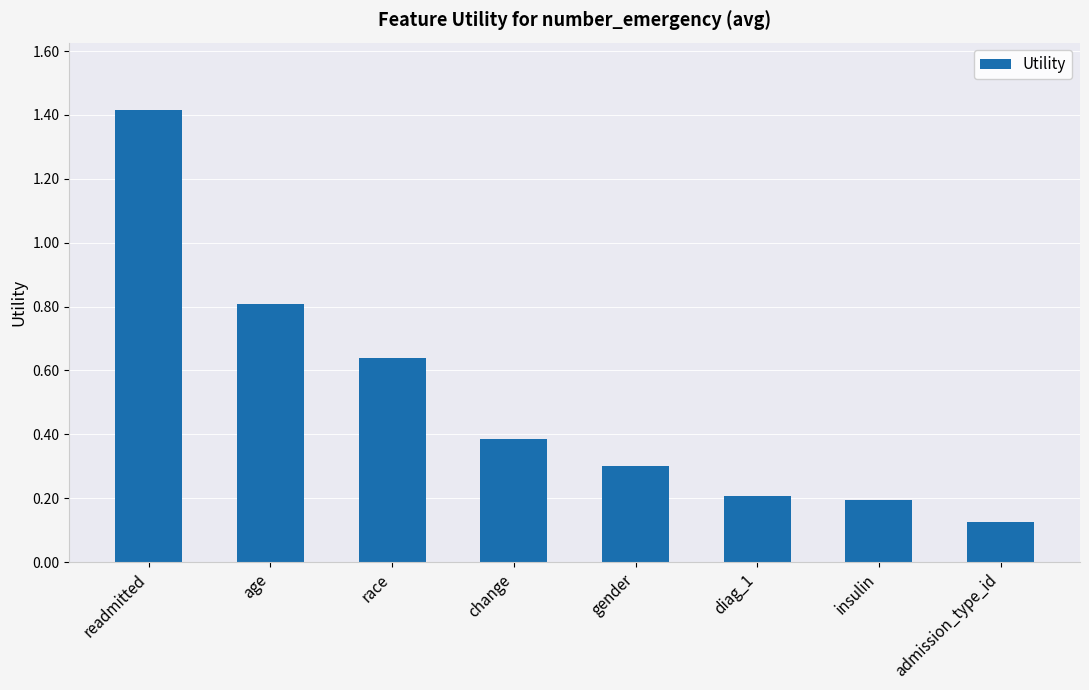

Where is the data nearest to the value 0?

admission_type_id